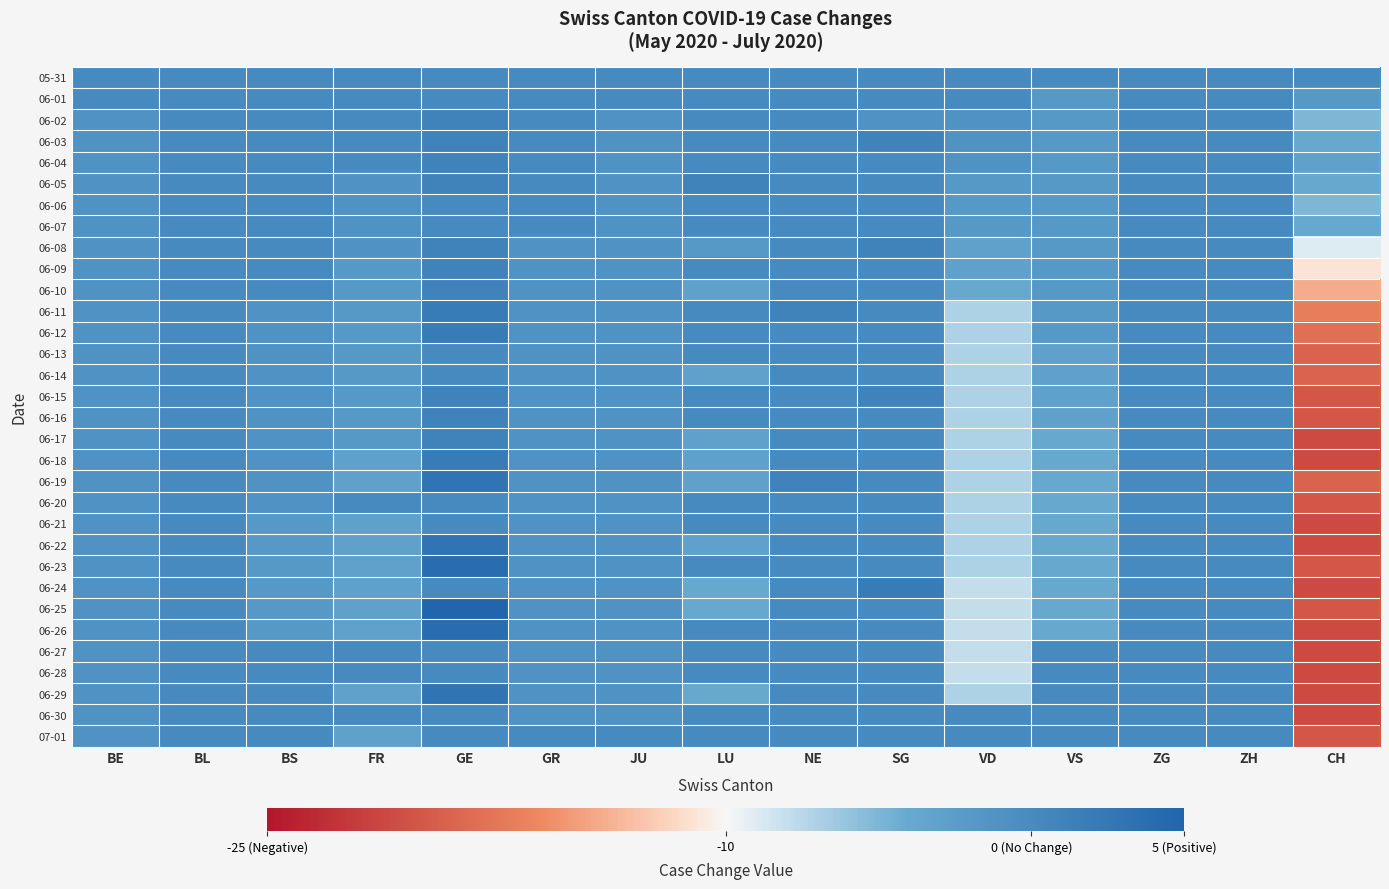

Which series has the largest total across all categories?

05-31